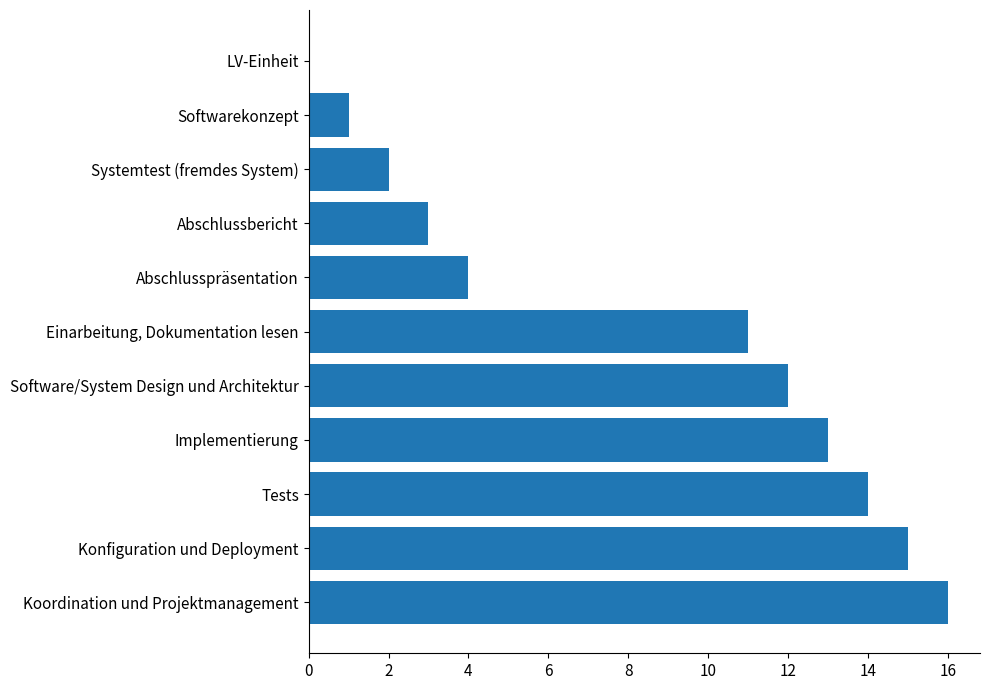

At which label is the value closest to 8?

Einarbeitung, Dokumentation lesen